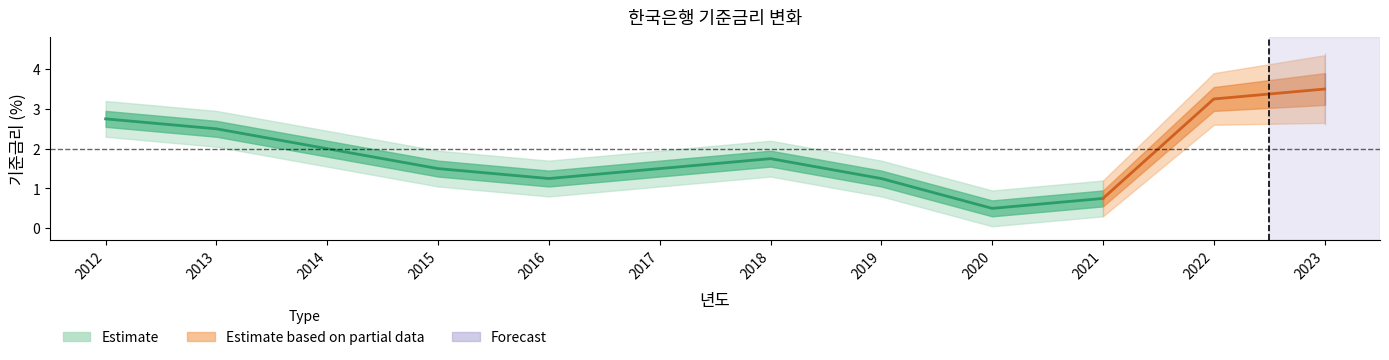

The value at 2020 is 0.7. True or false?

False